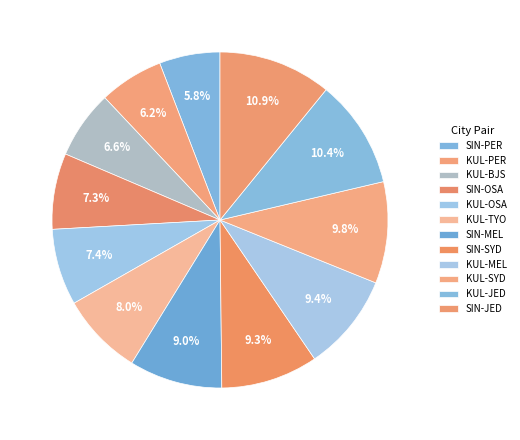

How many segments does this pie chart have?

12